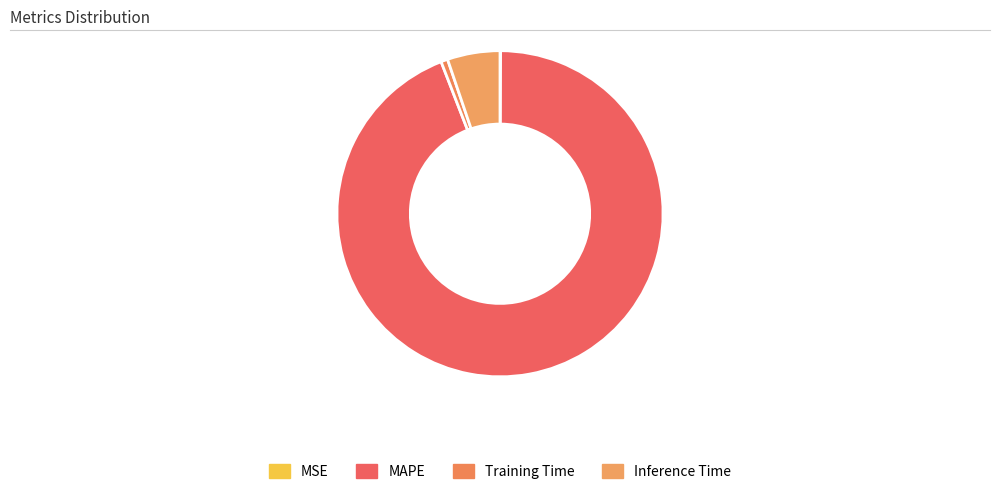

Which has a higher value, Training Time or Inference Time?

Inference Time